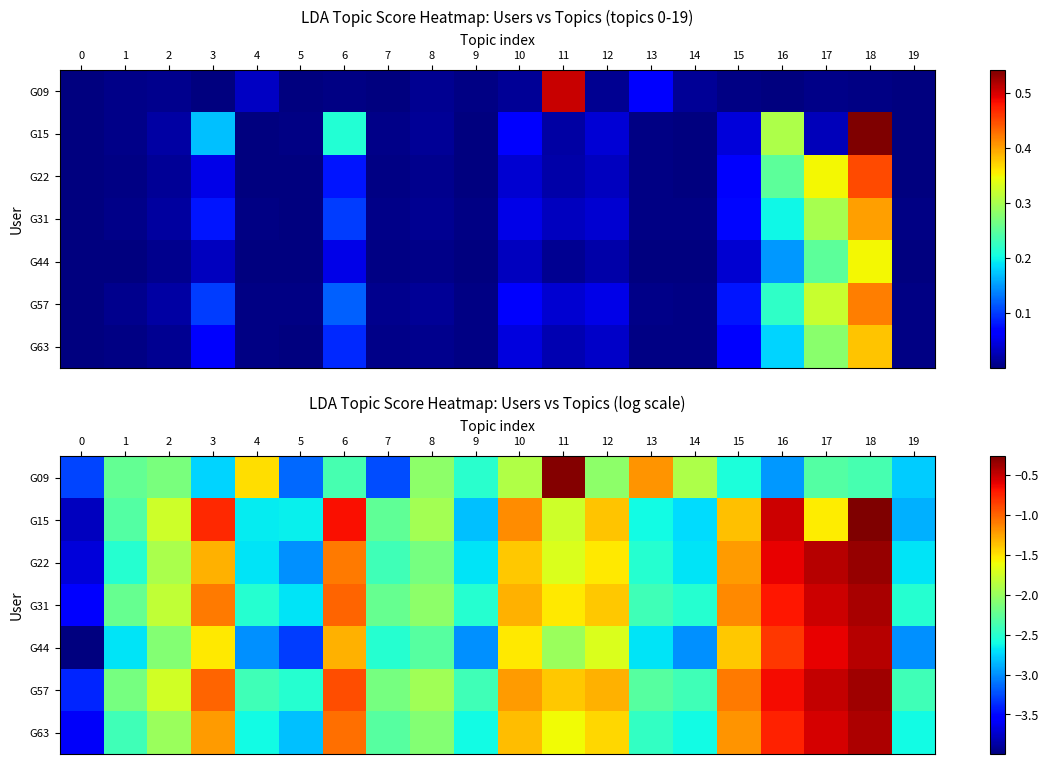

What is the difference between the row_4 values at 9 and 3?

1.5